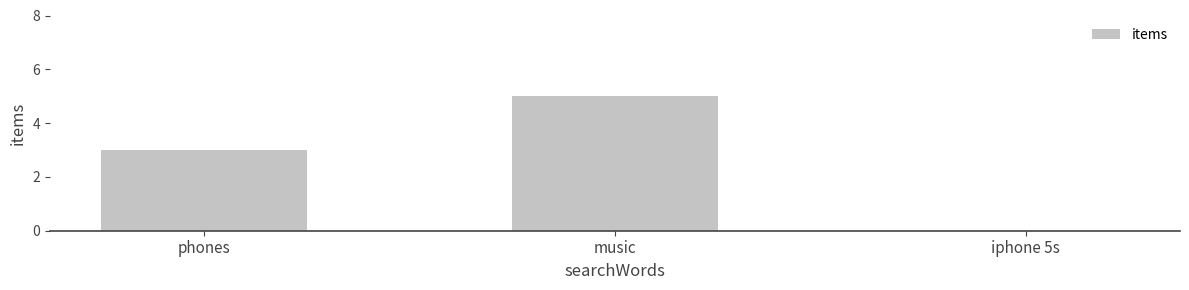

Is it true that the value at music is 5?

True